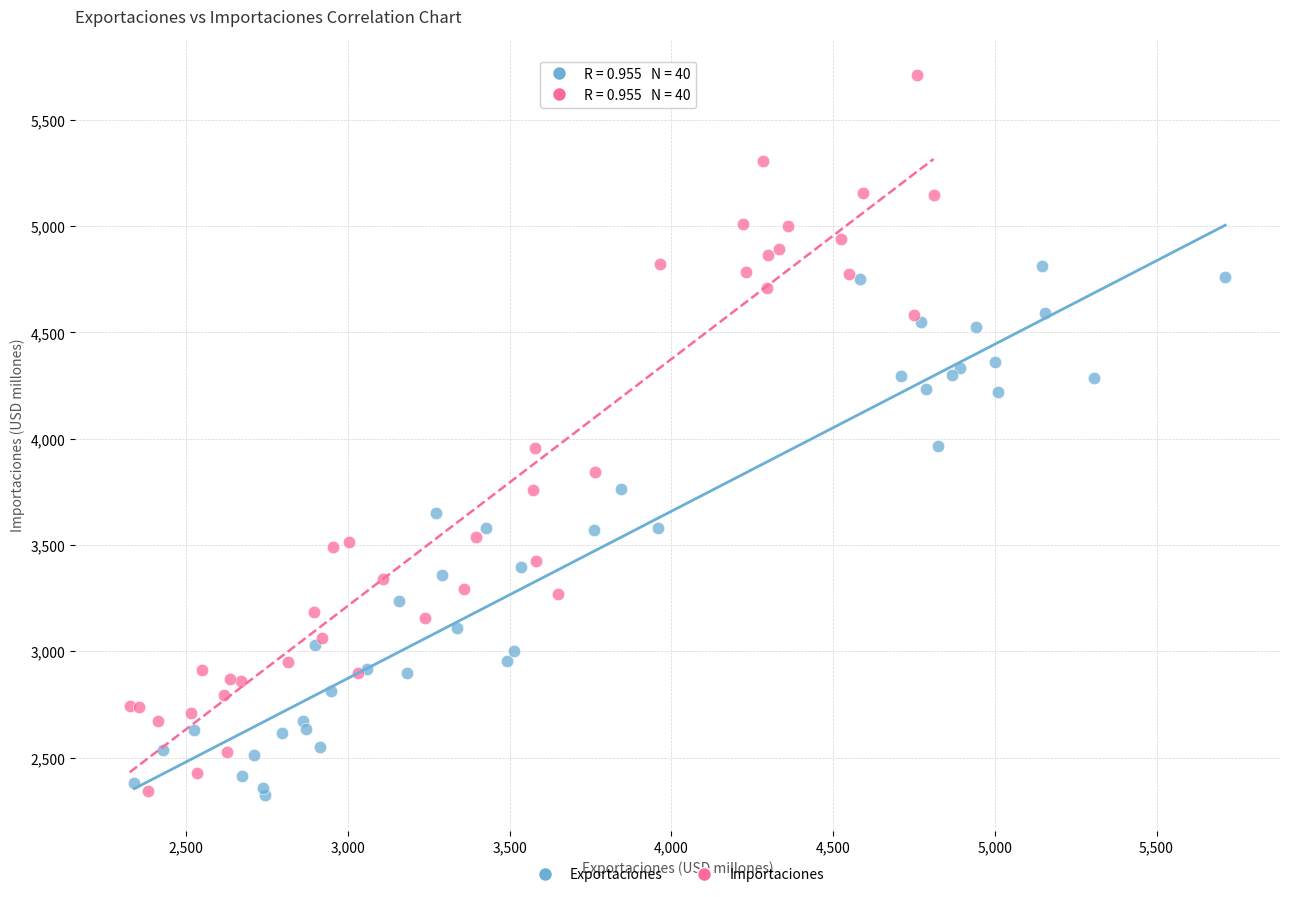

What are all the series names shown in the legend?

Exportaciones, Importaciones